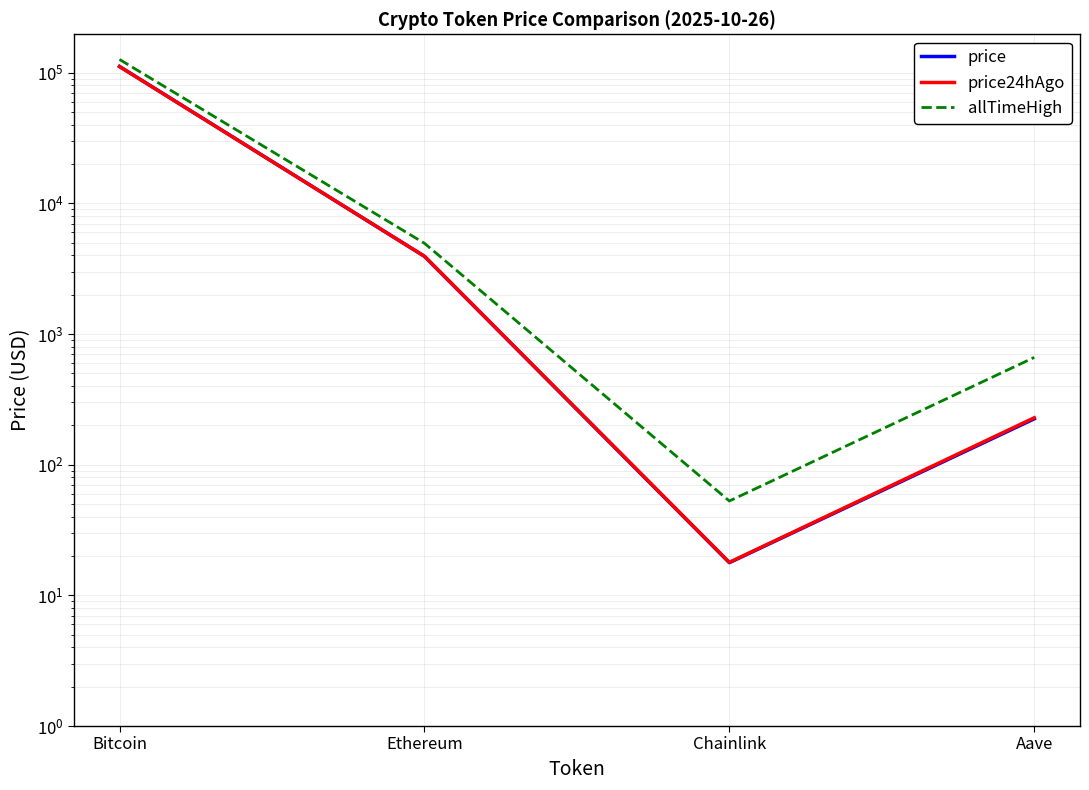

True or false: allTimeHigh has a value of 88.3 at Chainlink.

False